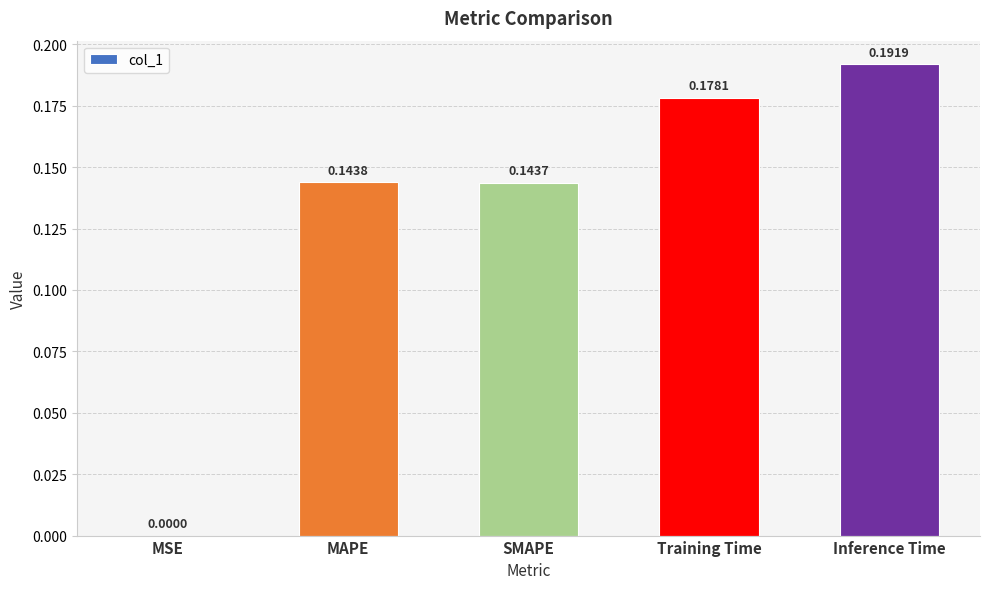

Which category has the highest value across all series?

Inference Time